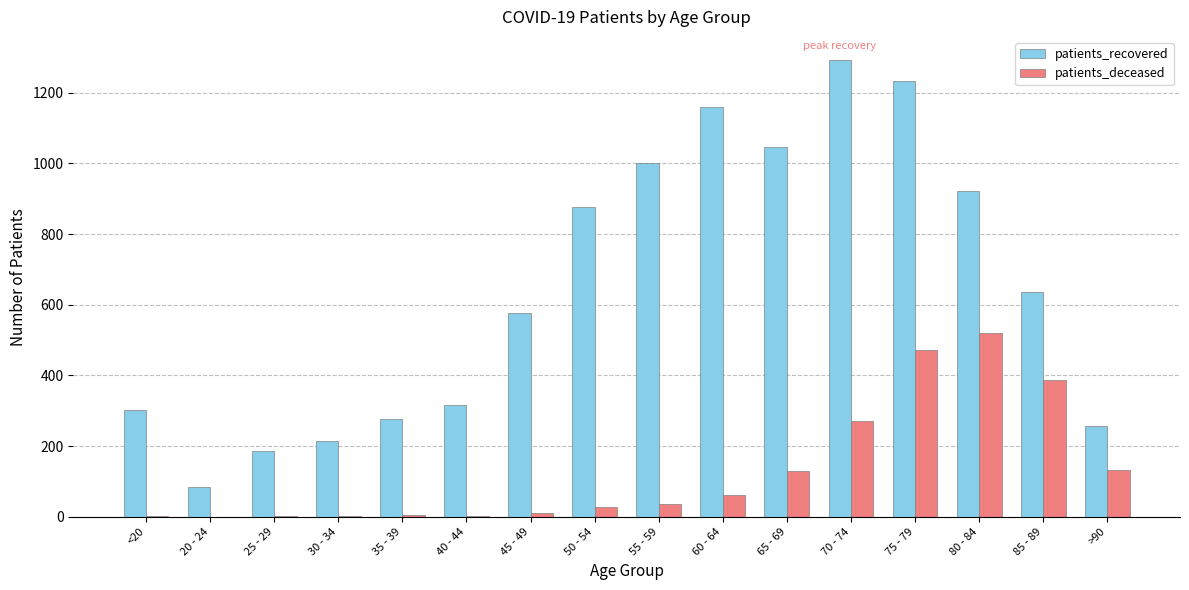

Between 20 - 24 and 65 - 69, which series saw the biggest shift?

patients_recovered